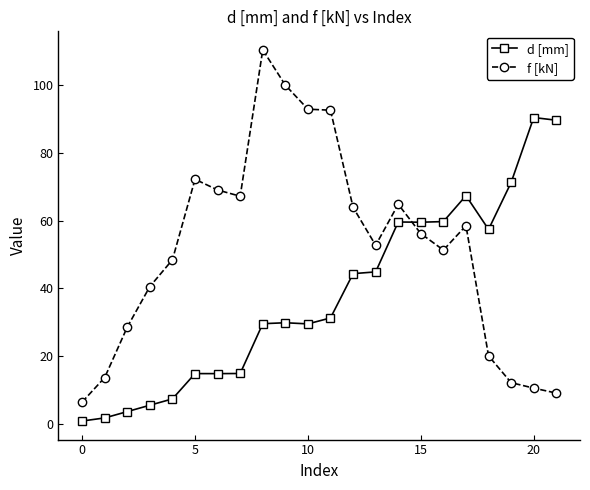

True or false: d [mm] has more than 0 points higher than both neighbors.

True